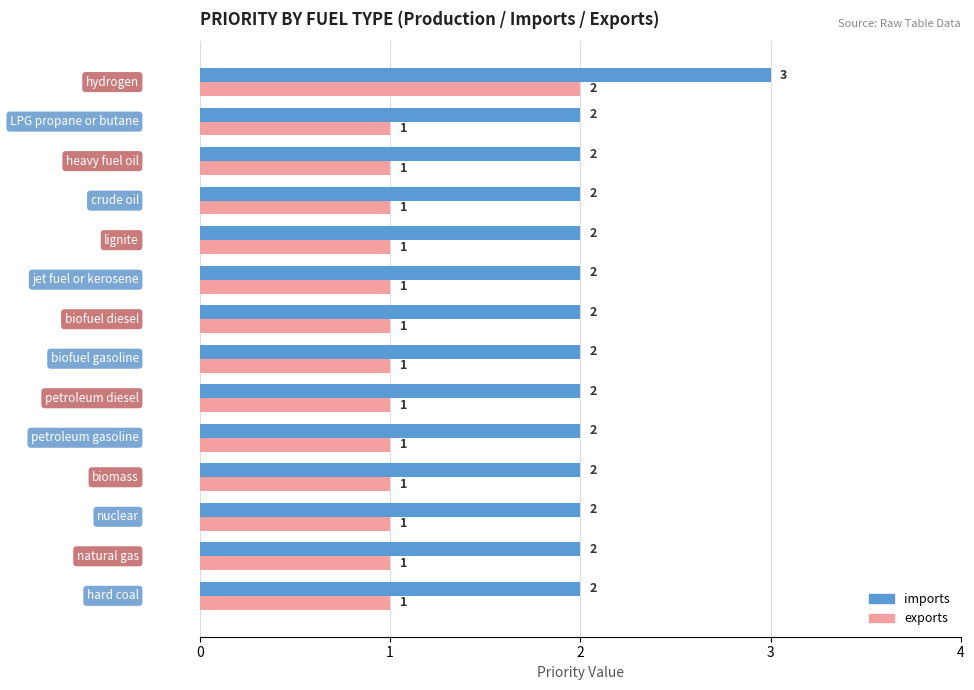

What is the highest value of the imports series?

3